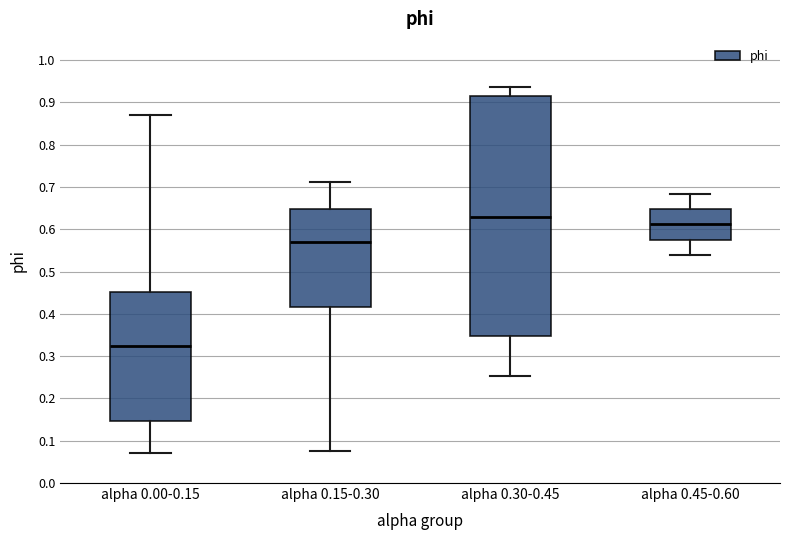

Reading left to right, transcribe this box plot: for each box, give where its median line is, the range the box spans, and where its two whiskers end, as read against the y-axis. The values are not printed on the chart, so give them approximately, as read against the axis.

alpha 0.00-0.15: median 0.32, box 0.15 to 0.45, whiskers 0.07 to 0.87
alpha 0.15-0.30: median 0.57, box 0.42 to 0.65, whiskers 0.08 to 0.71
alpha 0.30-0.45: median 0.63, box 0.35 to 0.92, whiskers 0.25 to 0.94
alpha 0.45-0.60: median 0.61, box 0.58 to 0.65, whiskers 0.54 to 0.68